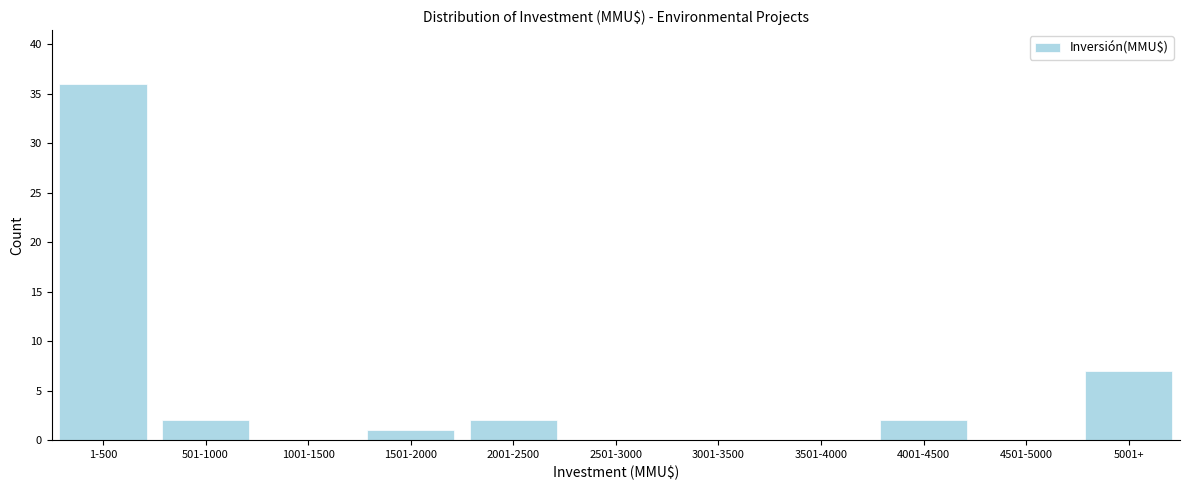

Reading right to left, list all the values displayed in this chart.

5001+=7	4501-5000=0	4001-4500=2	3501-4000=0	3001-3500=0	2501-3000=0	2001-2500=2	1501-2000=1	1001-1500=0	501-1000=2	1-500=36